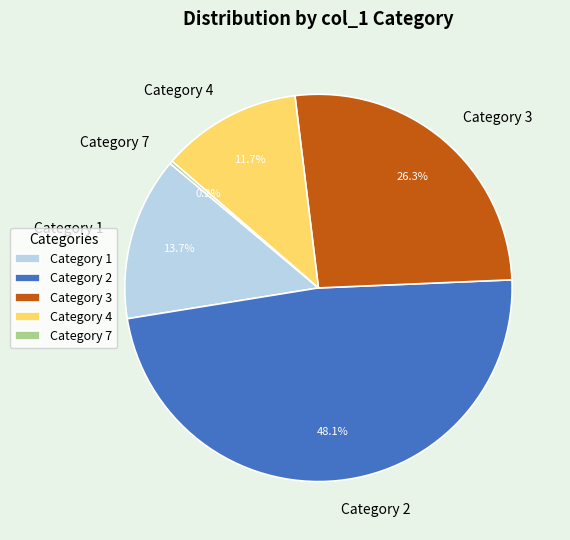

To the nearest percent, what is the average slice percentage?

20%